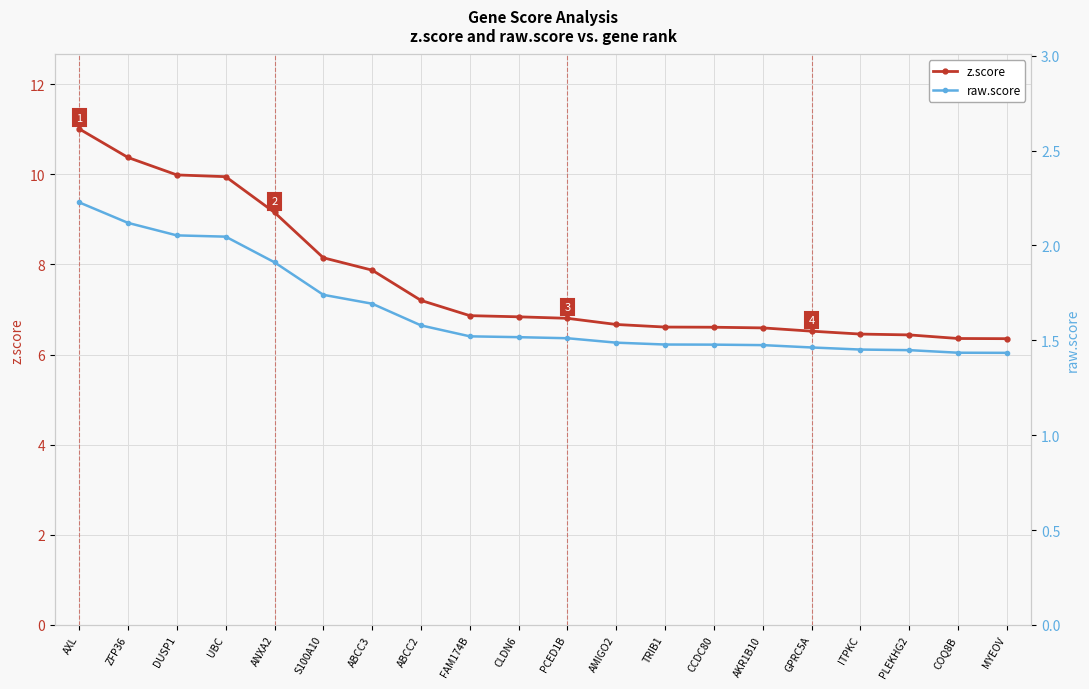

True or false: raw.score and z.score cross at least once.

False